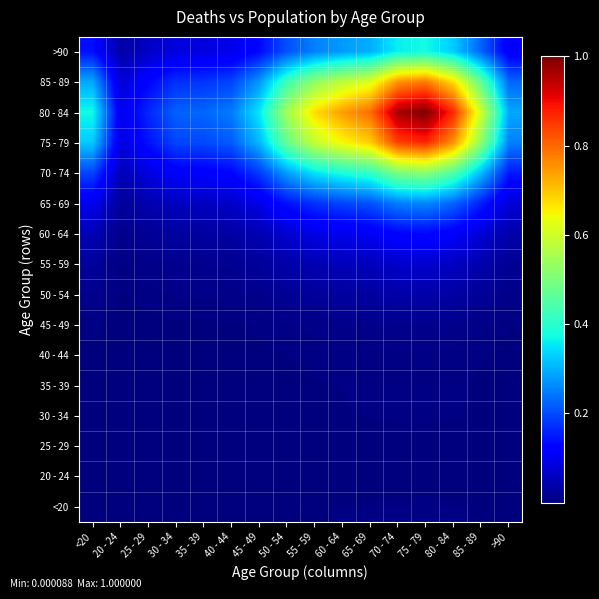

Reading left to right, extract all data points from this chart.

<20: <20=0.0	20 - 24=0.0	25 - 29=0.0	30 - 34=0.0	35 - 39=0.0	40 - 44=0.0	45 - 49=0.0	50 - 54=0.0	55 - 59=0.0	60 - 64=0.0	65 - 69=0.0	70 - 74=0.0	75 - 79=0.0	80 - 84=0.0	85 - 89=0.0	>90=0.0
20 - 24: <20=0.0	20 - 24=0.0	25 - 29=0.0	30 - 34=0.0	35 - 39=0.0	40 - 44=0.0	45 - 49=0.0	50 - 54=0.0	55 - 59=0.0	60 - 64=0.0	65 - 69=0.0	70 - 74=0.0	75 - 79=0.0	80 - 84=0.0	85 - 89=0.0	>90=0.0
25 - 29: <20=0.0	20 - 24=0.0	25 - 29=0.0	30 - 34=0.0	35 - 39=0.0	40 - 44=0.0	45 - 49=0.0	50 - 54=0.0	55 - 59=0.0	60 - 64=0.0	65 - 69=0.0	70 - 74=0.0	75 - 79=0.0	80 - 84=0.0	85 - 89=0.0	>90=0.0
30 - 34: <20=0.0	20 - 24=0.0	25 - 29=0.0	30 - 34=0.0	35 - 39=0.0	40 - 44=0.0	45 - 49=0.0	50 - 54=0.0	55 - 59=0.0	60 - 64=0.0	65 - 69=0.0	70 - 74=0.0	75 - 79=0.0	80 - 84=0.0	85 - 89=0.0	>90=0.0
35 - 39: <20=0.0	20 - 24=0.0	25 - 29=0.0	30 - 34=0.0	35 - 39=0.0	40 - 44=0.0	45 - 49=0.0	50 - 54=0.0	55 - 59=0.0	60 - 64=0.0	65 - 69=0.0	70 - 74=0.0	75 - 79=0.0	80 - 84=0.0	85 - 89=0.0	>90=0.0
40 - 44: <20=0.0	20 - 24=0.0	25 - 29=0.0	30 - 34=0.0	35 - 39=0.0	40 - 44=0.0	45 - 49=0.0	50 - 54=0.0	55 - 59=0.0	60 - 64=0.0	65 - 69=0.0	70 - 74=0.0	75 - 79=0.0	80 - 84=0.0	85 - 89=0.0	>90=0.0
45 - 49: <20=0.0	20 - 24=0.0	25 - 29=0.0	30 - 34=0.0	35 - 39=0.0	40 - 44=0.0	45 - 49=0.0	50 - 54=0.0	55 - 59=0.0	60 - 64=0.0	65 - 69=0.0	70 - 74=0.0	75 - 79=0.0	80 - 84=0.0	85 - 89=0.0	>90=0.0
50 - 54: <20=0.0	20 - 24=0.0	25 - 29=0.0	30 - 34=0.0	35 - 39=0.0	40 - 44=0.0	45 - 49=0.0	50 - 54=0.0	55 - 59=0.0	60 - 64=0.0	65 - 69=0.0	70 - 74=0.0	75 - 79=0.0	80 - 84=0.0	85 - 89=0.0	>90=0.0
55 - 59: <20=0.0	20 - 24=0.0	25 - 29=0.0	30 - 34=0.0	35 - 39=0.0	40 - 44=0.0	45 - 49=0.0	50 - 54=0.0	55 - 59=0.0	60 - 64=0.1	65 - 69=0.1	70 - 74=0.1	75 - 79=0.1	80 - 84=0.1	85 - 89=0.0	>90=0.0
60 - 64: <20=0.0	20 - 24=0.0	25 - 29=0.0	30 - 34=0.0	35 - 39=0.0	40 - 44=0.0	45 - 49=0.0	50 - 54=0.1	55 - 59=0.1	60 - 64=0.1	65 - 69=0.1	70 - 74=0.1	75 - 79=0.1	80 - 84=0.1	85 - 89=0.1	>90=0.0
65 - 69: <20=0.1	20 - 24=0.0	25 - 29=0.0	30 - 34=0.1	35 - 39=0.1	40 - 44=0.1	45 - 49=0.1	50 - 54=0.1	55 - 59=0.2	60 - 64=0.2	65 - 69=0.2	70 - 74=0.3	75 - 79=0.3	80 - 84=0.2	85 - 89=0.2	>90=0.1
70 - 74: <20=0.2	20 - 24=0.0	25 - 29=0.1	30 - 34=0.1	35 - 39=0.1	40 - 44=0.1	45 - 49=0.2	50 - 54=0.3	55 - 59=0.3	60 - 64=0.4	65 - 69=0.4	70 - 74=0.5	75 - 79=0.5	80 - 84=0.4	85 - 89=0.3	>90=0.1
75 - 79: <20=0.3	20 - 24=0.1	25 - 29=0.1	30 - 34=0.2	35 - 39=0.2	40 - 44=0.2	45 - 49=0.3	50 - 54=0.5	55 - 59=0.6	60 - 64=0.6	65 - 69=0.7	70 - 74=0.8	75 - 79=0.9	80 - 84=0.8	85 - 89=0.5	>90=0.3
80 - 84: <20=0.4	20 - 24=0.1	25 - 29=0.2	30 - 34=0.2	35 - 39=0.2	40 - 44=0.2	45 - 49=0.4	50 - 54=0.5	55 - 59=0.7	60 - 64=0.7	65 - 69=0.8	70 - 74=1.0	75 - 79=1.0	80 - 84=0.9	85 - 89=0.6	>90=0.3
85 - 89: <20=0.3	20 - 24=0.1	25 - 29=0.1	30 - 34=0.2	35 - 39=0.2	40 - 44=0.2	45 - 49=0.3	50 - 54=0.4	55 - 59=0.5	60 - 64=0.6	65 - 69=0.6	70 - 74=0.8	75 - 79=0.8	80 - 84=0.7	85 - 89=0.5	>90=0.2
>90: <20=0.1	20 - 24=0.0	25 - 29=0.1	30 - 34=0.1	35 - 39=0.1	40 - 44=0.1	45 - 49=0.1	50 - 54=0.2	55 - 59=0.3	60 - 64=0.3	65 - 69=0.3	70 - 74=0.4	75 - 79=0.4	80 - 84=0.3	85 - 89=0.2	>90=0.1